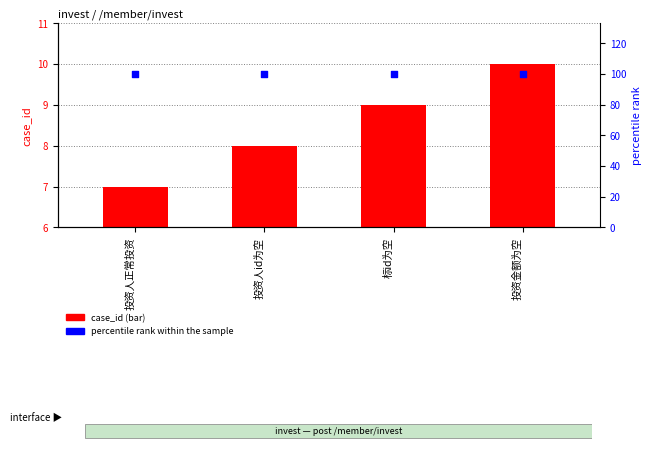

At how many categories does at least one series exceed 31?

4